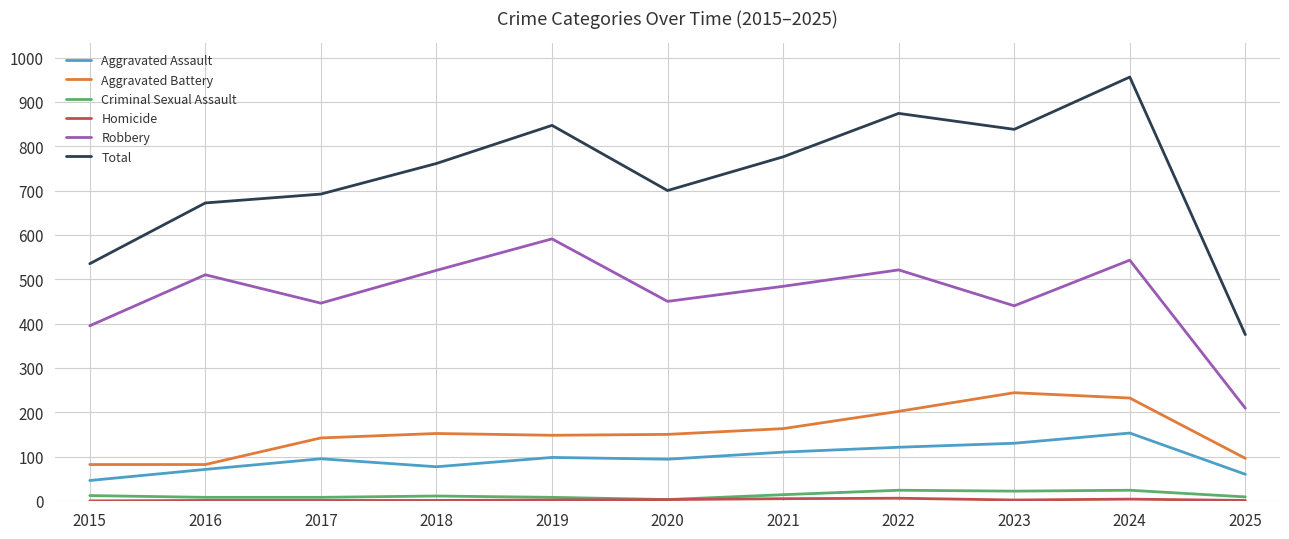

What is the average value of the Aggravated Battery series?

154